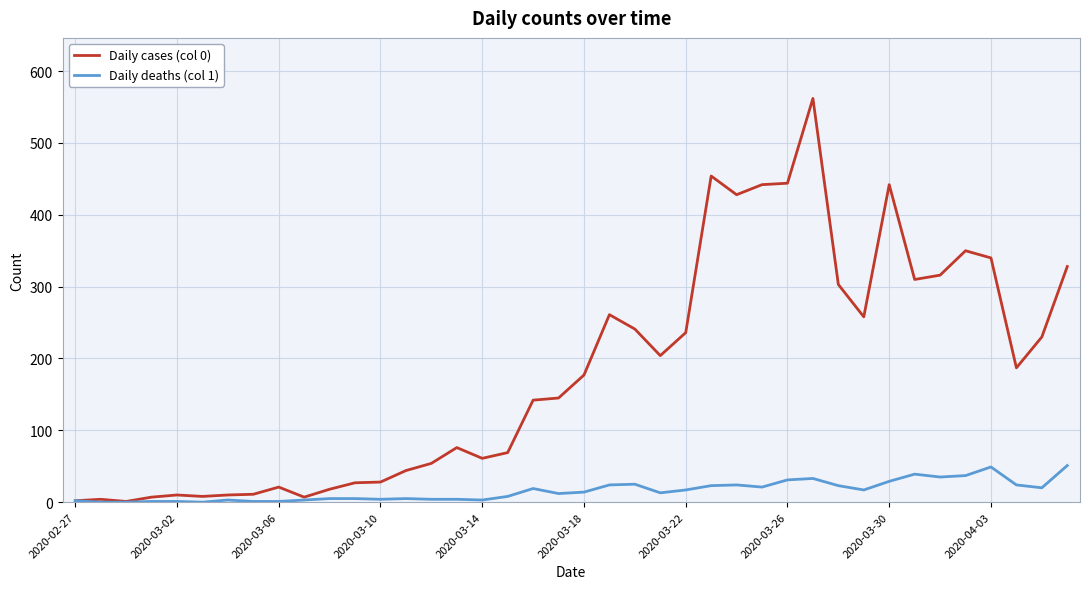

Rank the series by their average value, from lowest to highest.

Daily deaths (col 1), Daily cases (col 0)